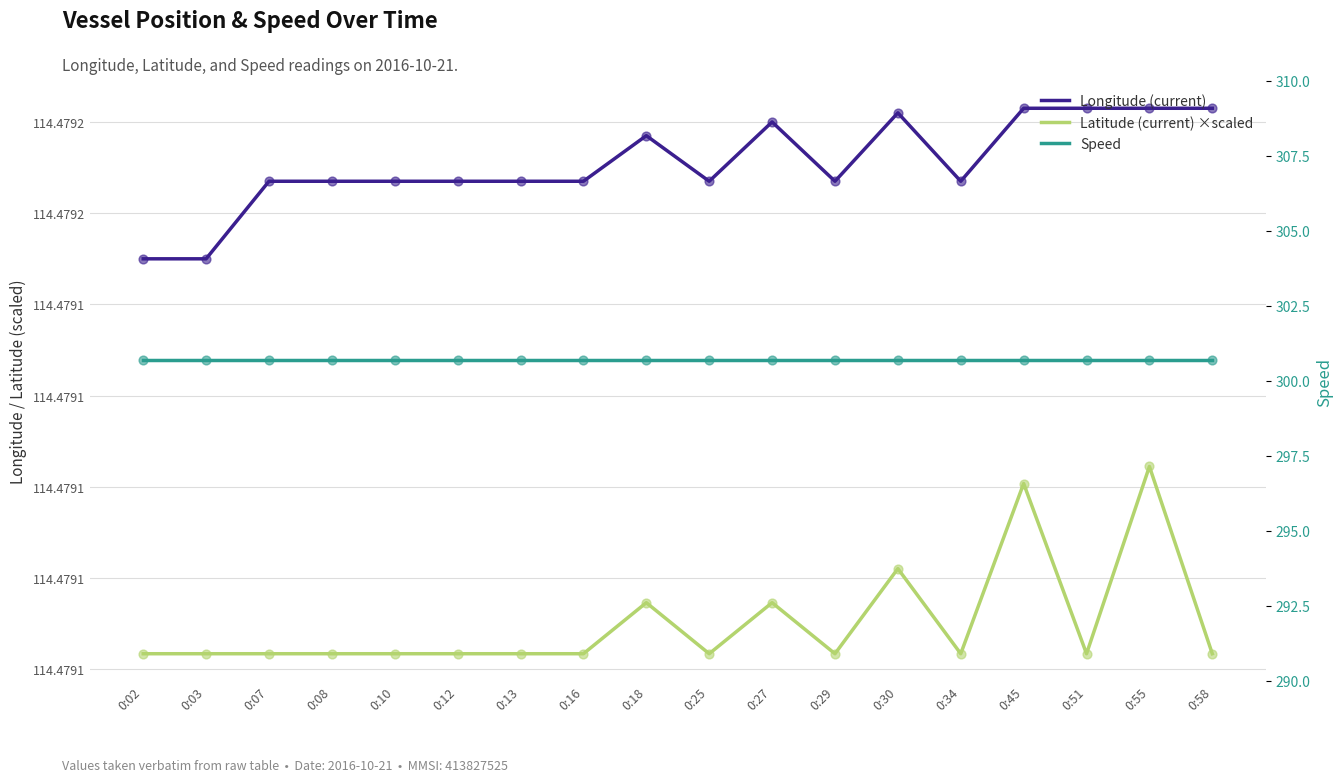

Which series has the largest total across all categories?

Speed